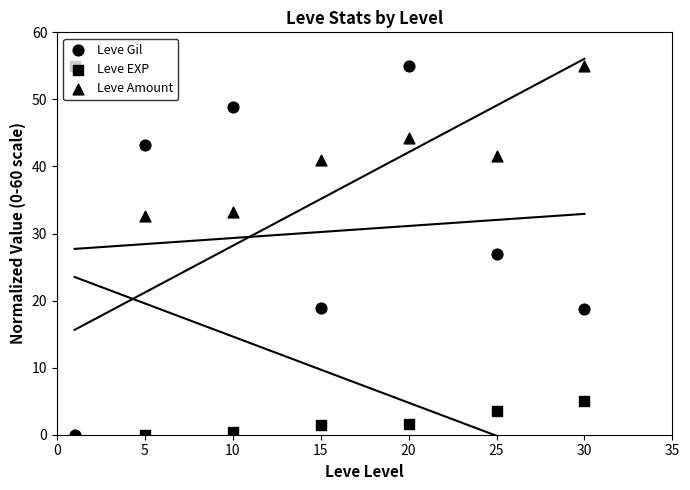

What is the total value across all series at 10?

82.4